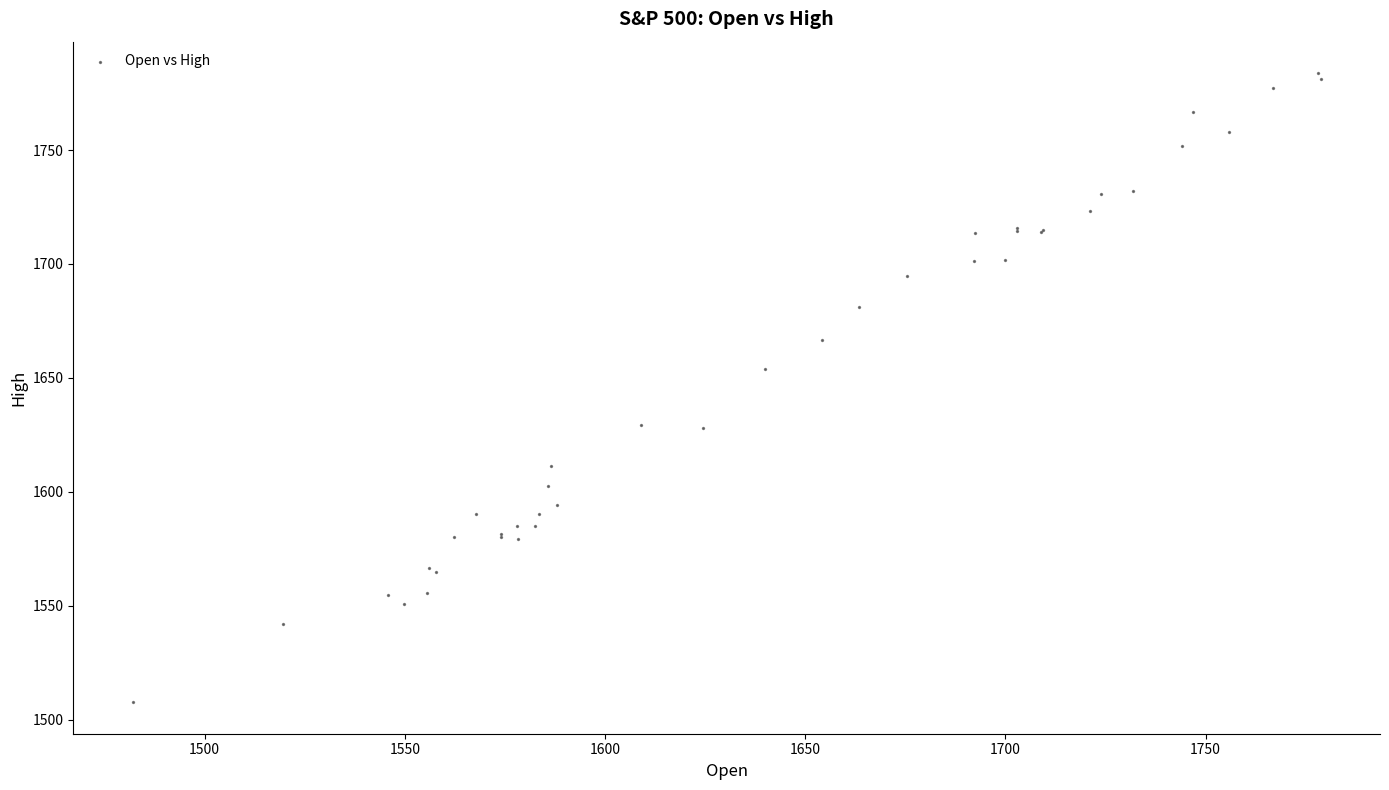

What Y value in the scatter plot is closest to 1645?

1653.9